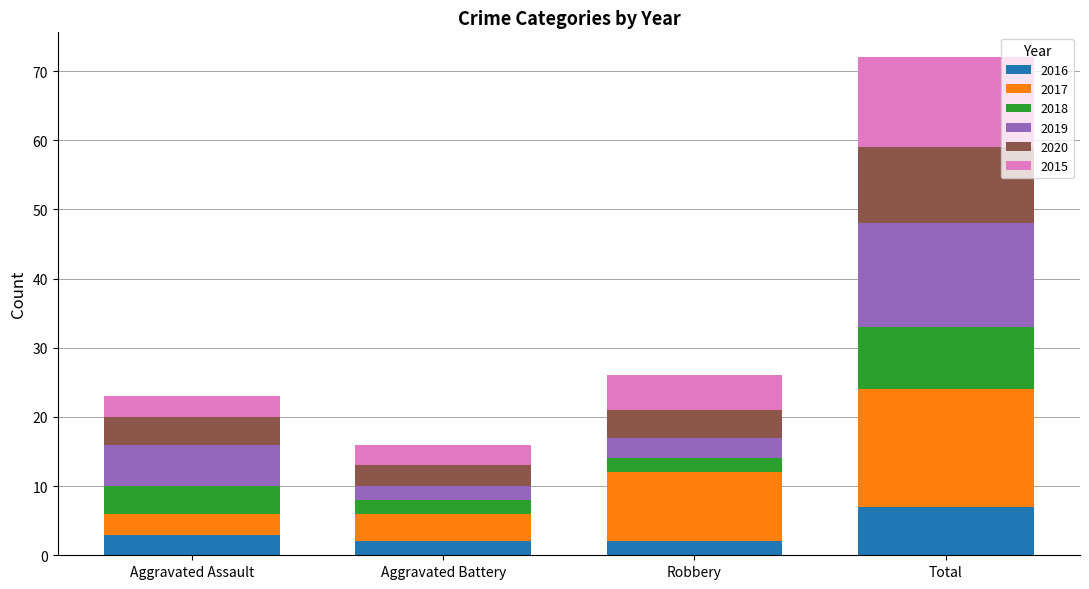

What is the difference between the maximum and minimum values in the 2016 series?

5